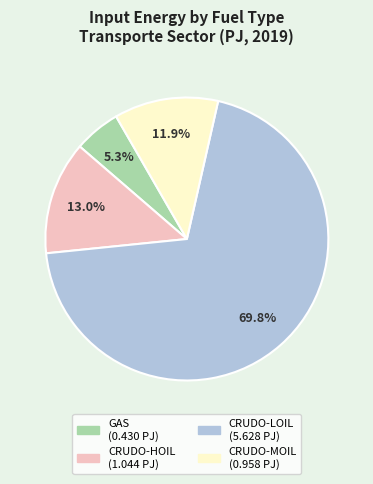

Count the number of slices in the pie.

4